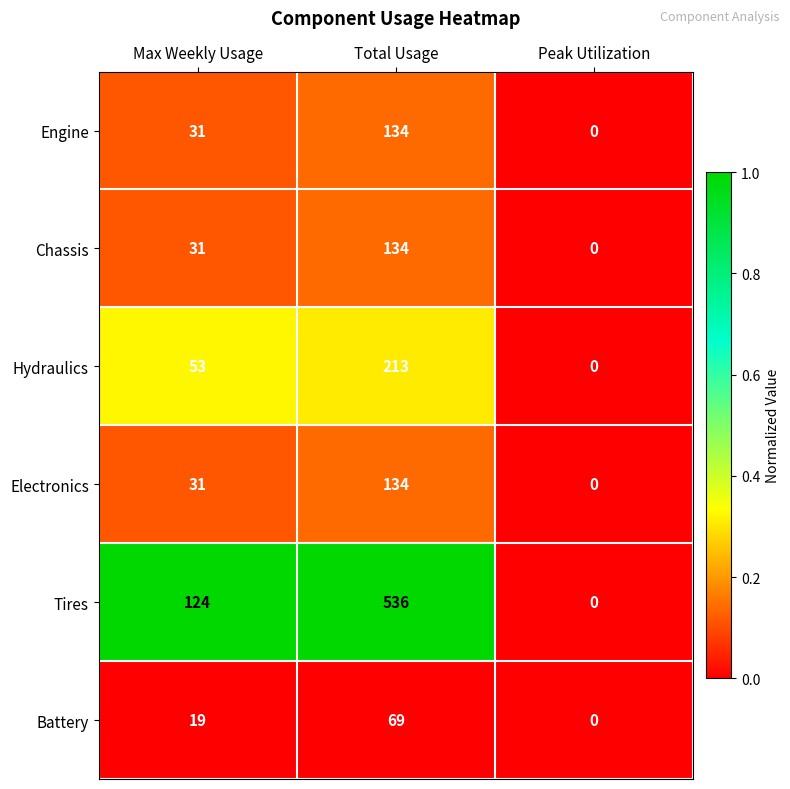

How many data points does each series have?

3